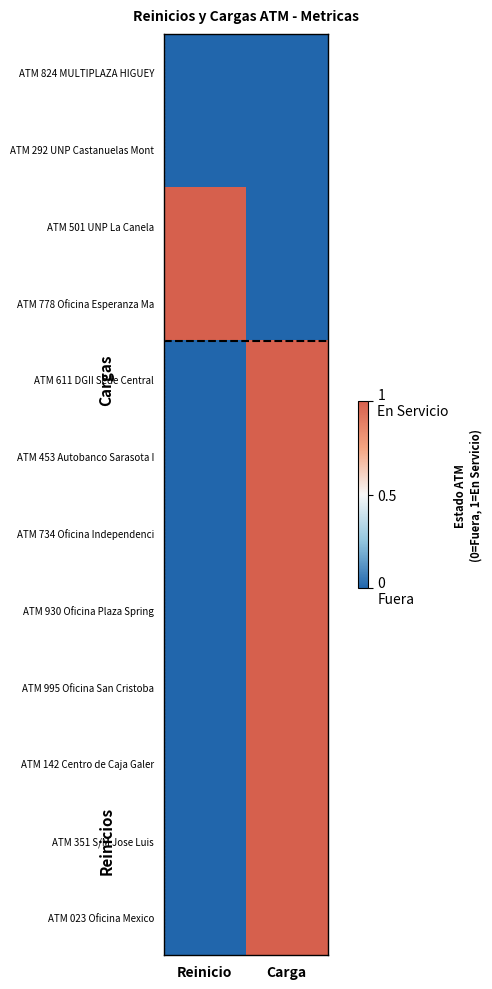

List the series in order of their peak value, lowest first.

ATM 824 MULTIPLAZA HIGUEY, ATM 292 UNP Castanuelas Mont, ATM 501 UNP La Canela, ATM 778 Oficina Esperanza Ma, ATM 611 DGII Sede Central, ATM 453 Autobanco Sarasota I, ATM 734 Oficina Independenci, ATM 930 Oficina Plaza Spring, ATM 995 Oficina San Cristoba, ATM 142 Centro de Caja Galer, ATM 351 S/M Jose Luis, ATM 023 Oficina Mexico